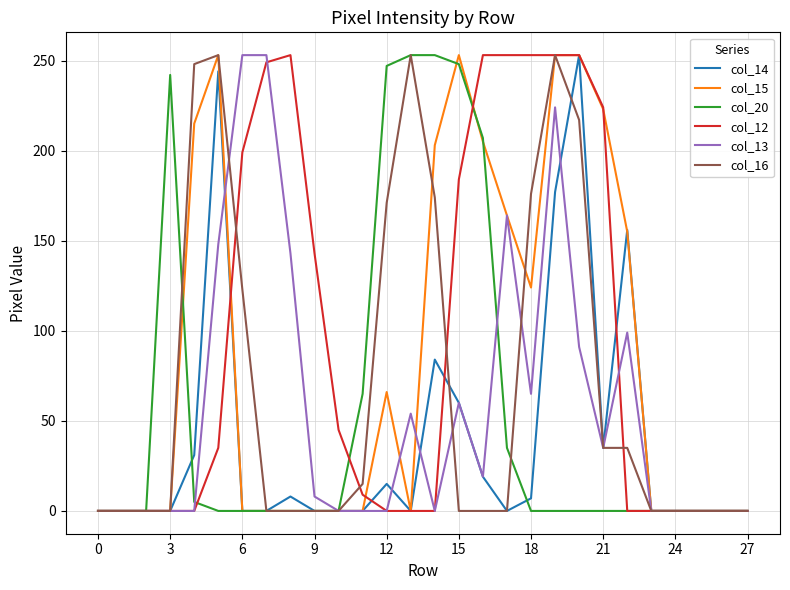

Which series has the largest total across all categories?

col_12